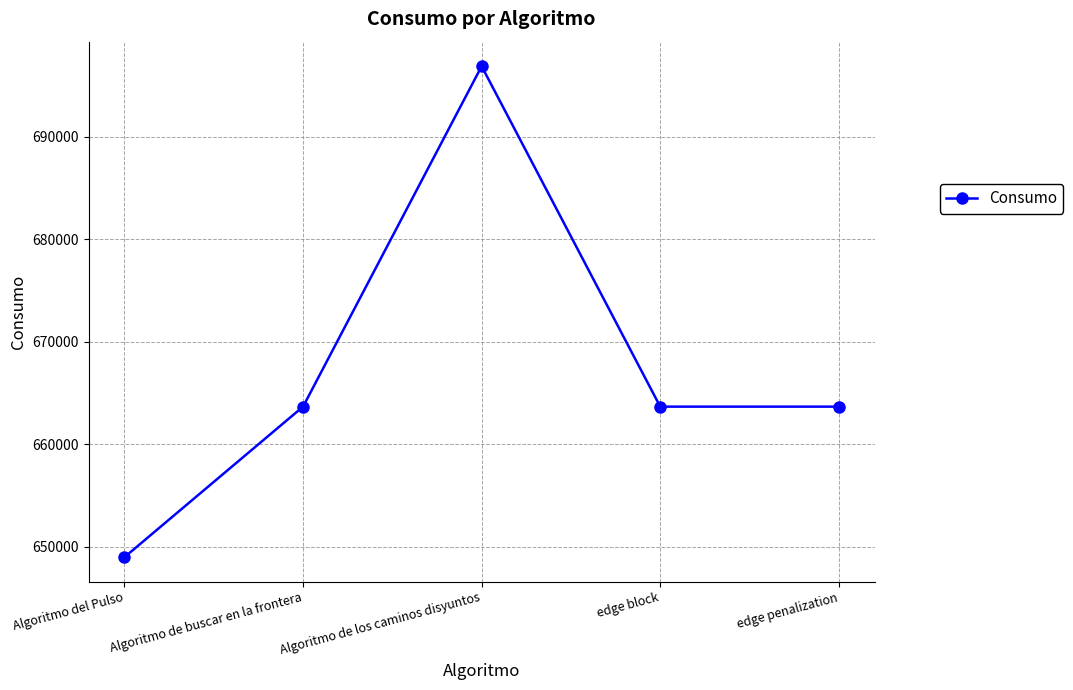

Reading left to right, list all the values displayed in this chart.

648984	663662	696855	663662	663662